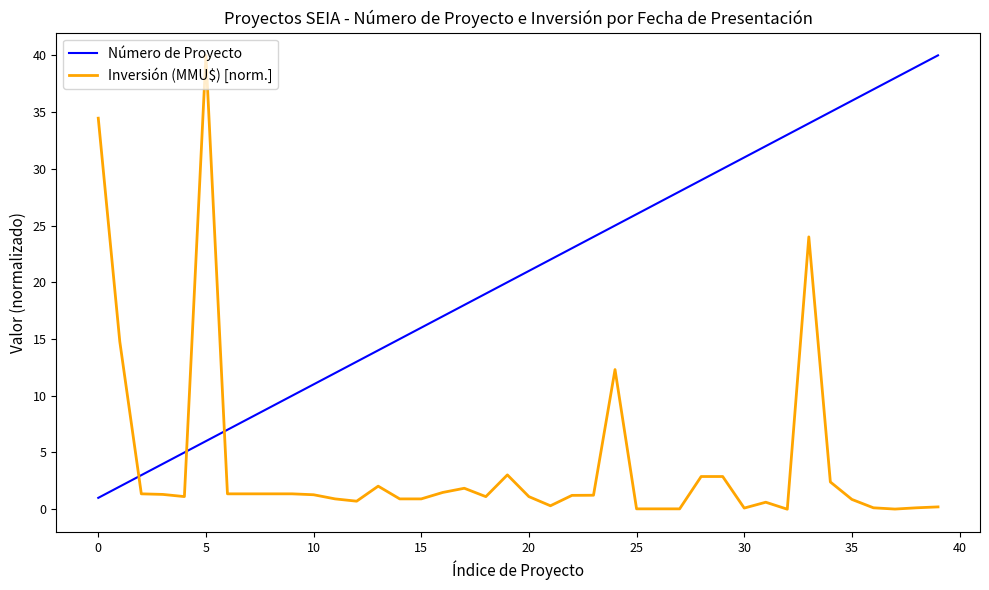

Rank the series by their average value, from highest to lowest.

Número de Proyecto, Inversión (MMU$) [norm.]